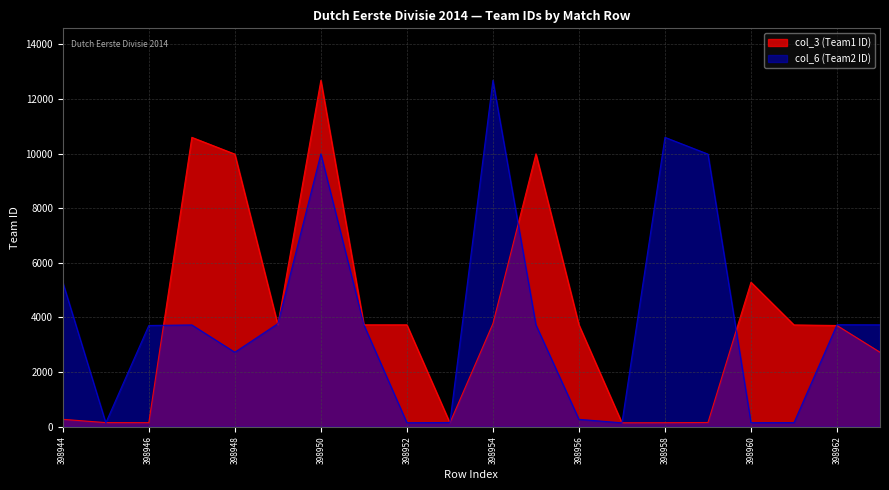

Between 398946 and 398948, which series saw the biggest shift?

col_3 (Team1 ID)